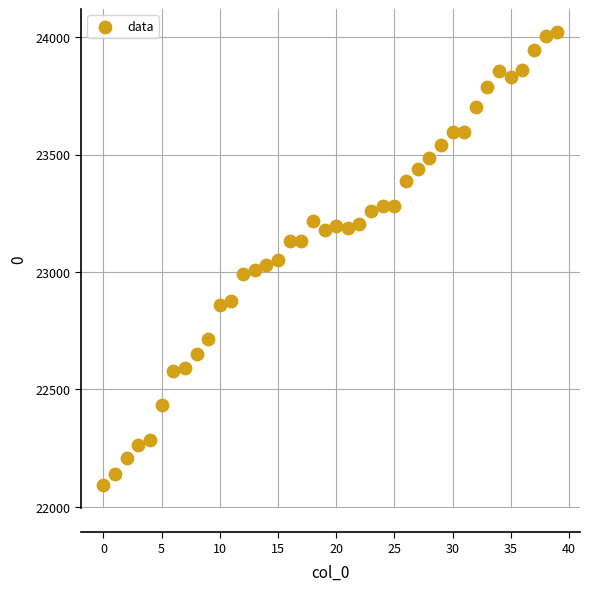

What is the range of Y values (max minus min)?

1930